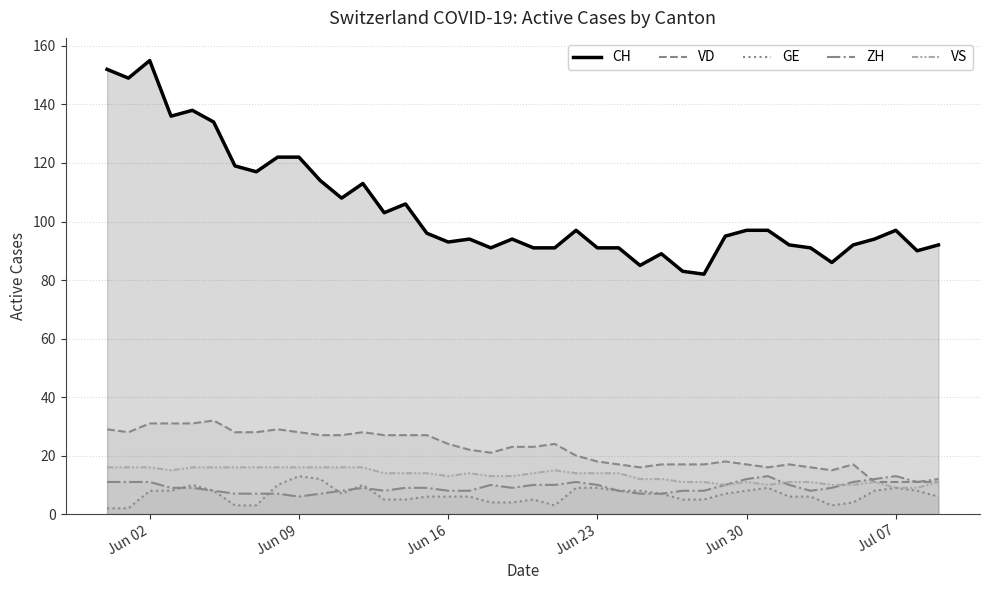

Does the chart display data point markers on the line(s)?

No